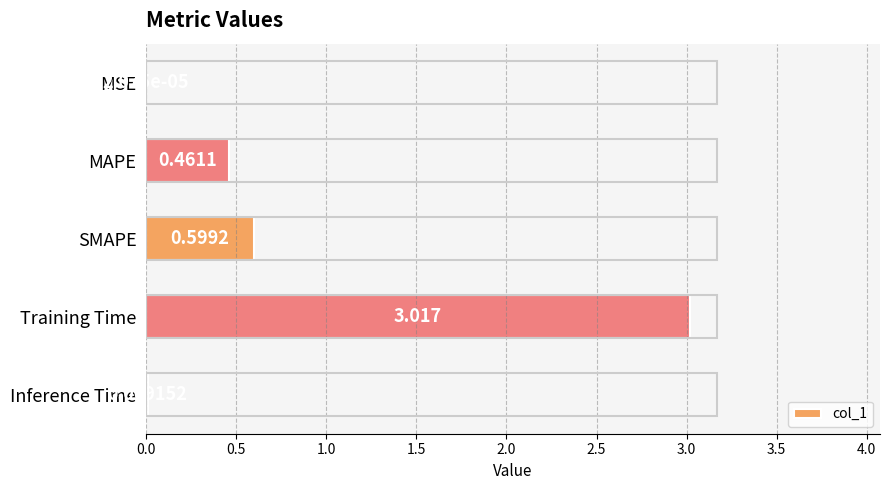

Which category has the highest value across all series?

Training Time